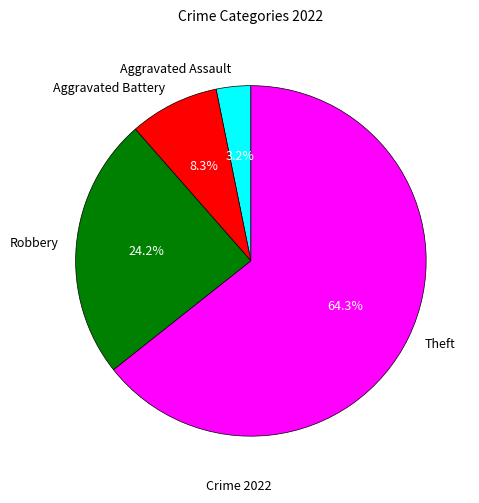

To the nearest percent, what is the combined percentage of Aggravated Assault and Robbery?

27%